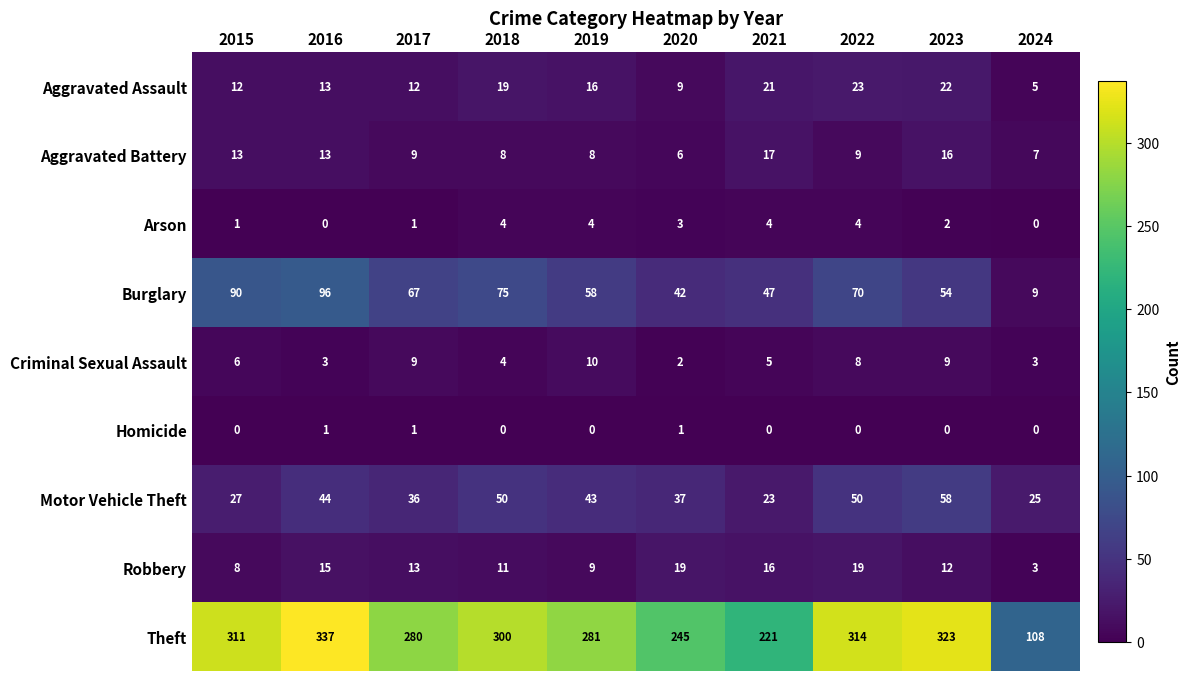

What is the difference between the Aggravated Battery values at 2018 and 2021?

9